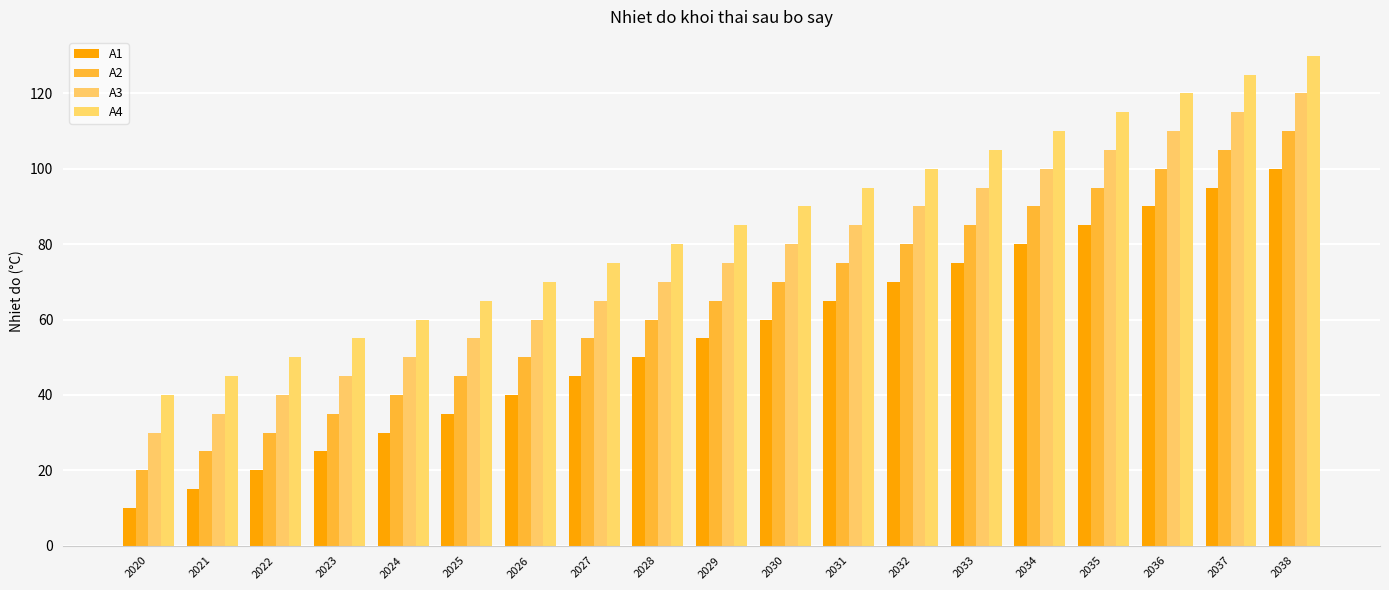

Rank the series by their average value, from lowest to highest.

A1, A2, A3, A4